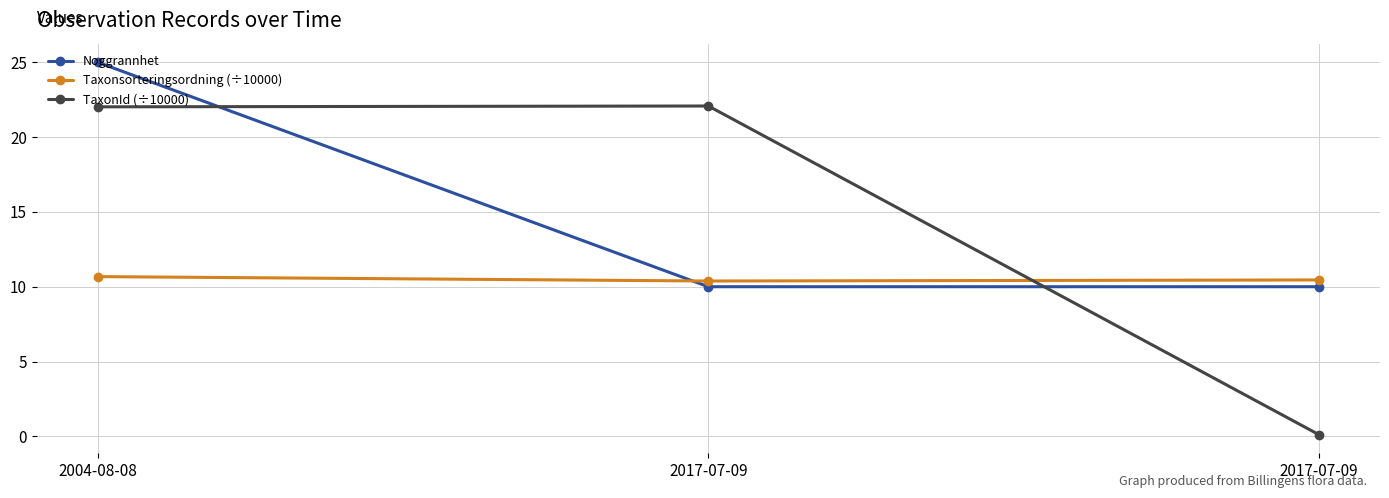

What value does the Noggrannhet series have at 2004-08-08?

25.0